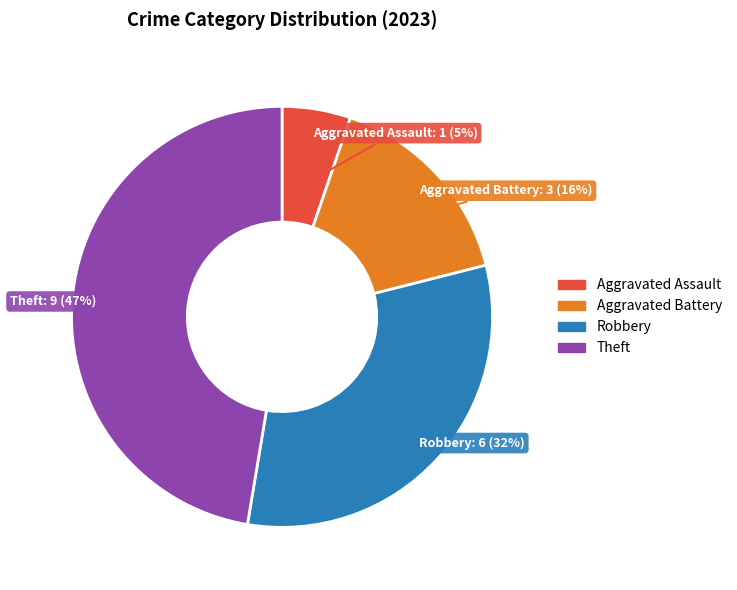

To the nearest percent, what is the difference between the largest and smallest slice percentages?

42%